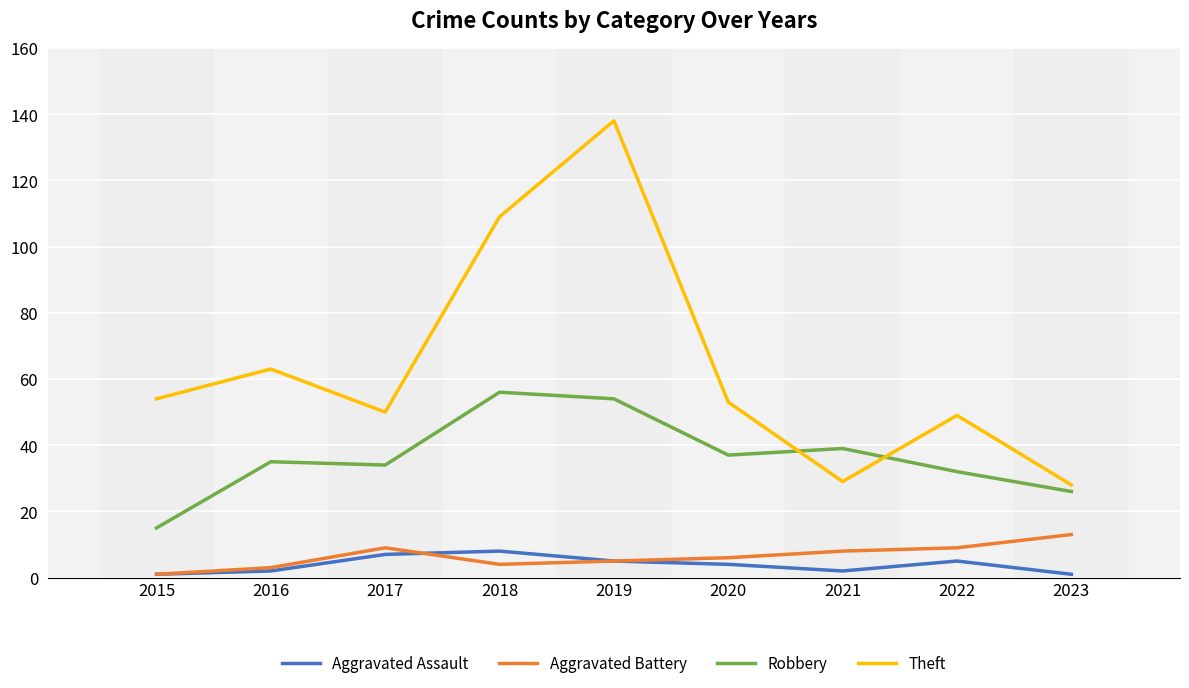

True or false: Aggravated Battery and Aggravated Assault cross at least once.

True